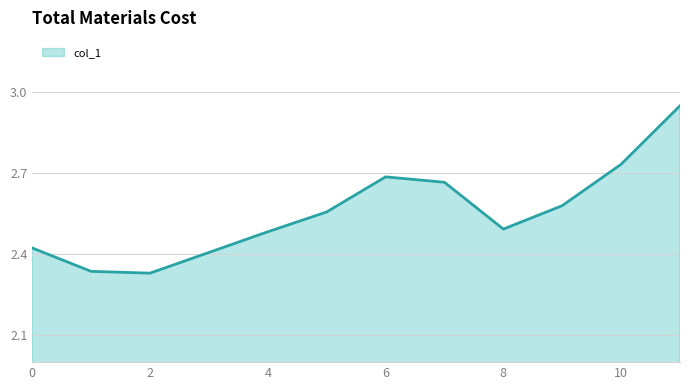

True or false: the data shows 1.4 at 2.

False